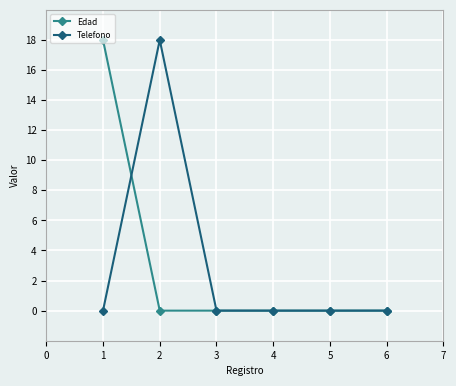

What is the maximum value shown in the chart?

18.0